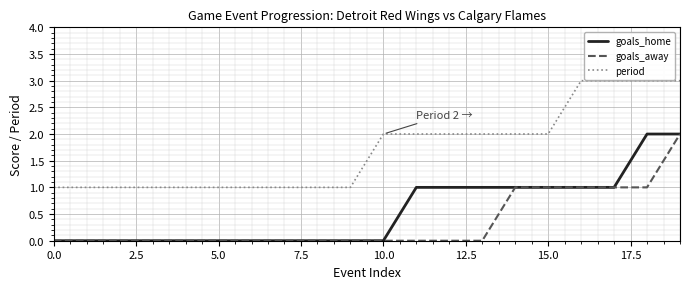

True or false: period and goals_away cross at least once.

False